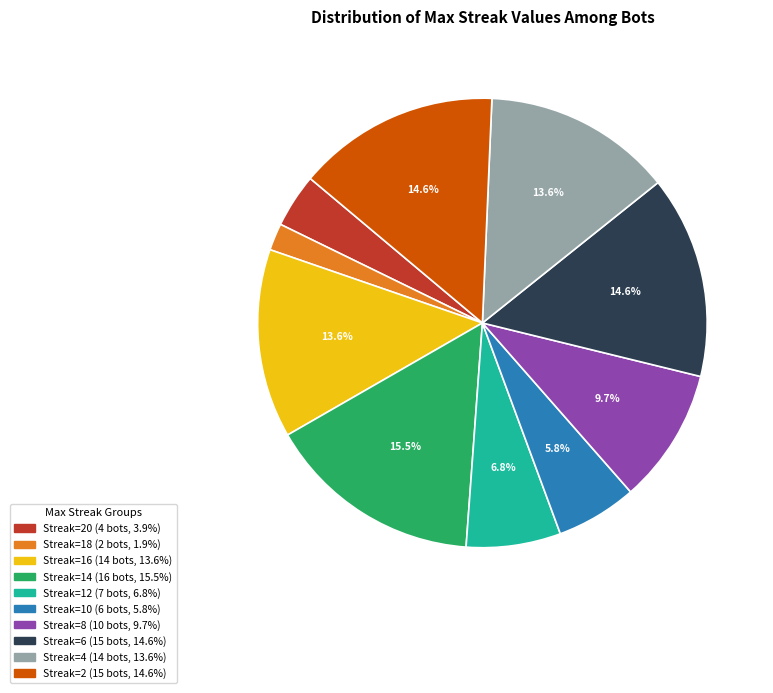

How many slices are in this pie chart?

10